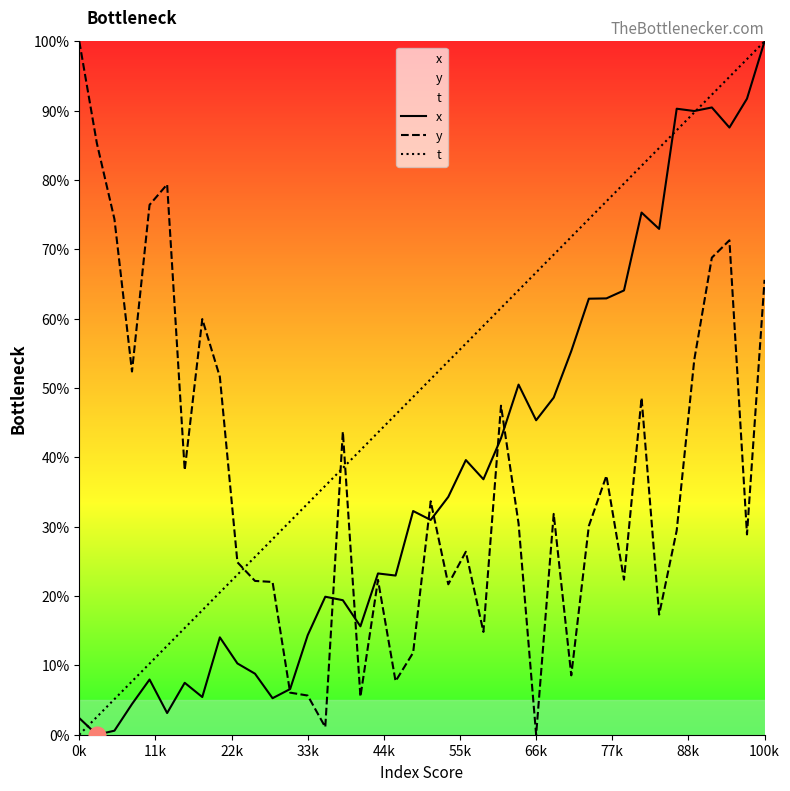

Which series changed the most between 28 and 29?

y